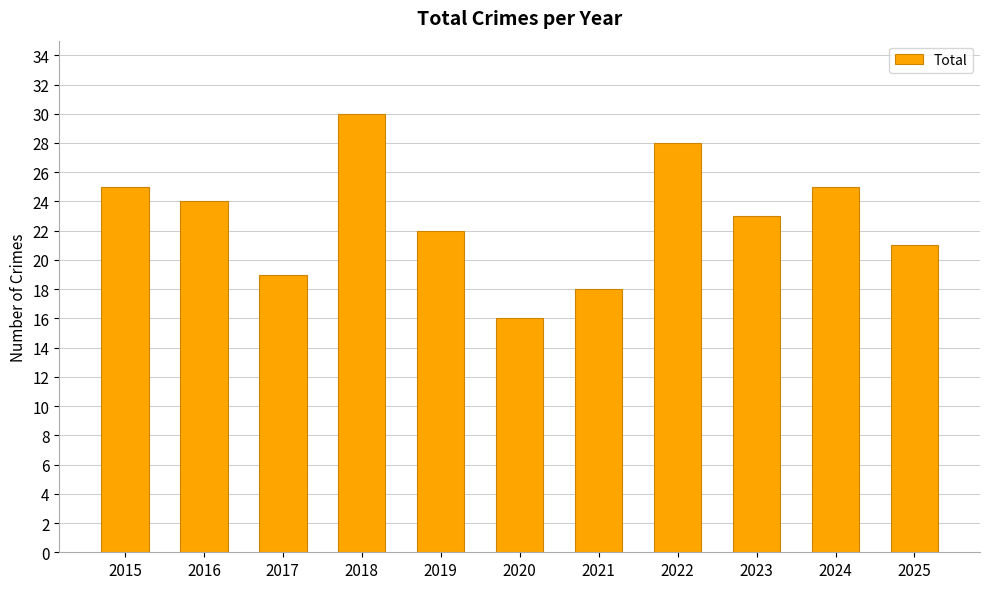

The chart shows a value of 16 at 2024. True or false?

False